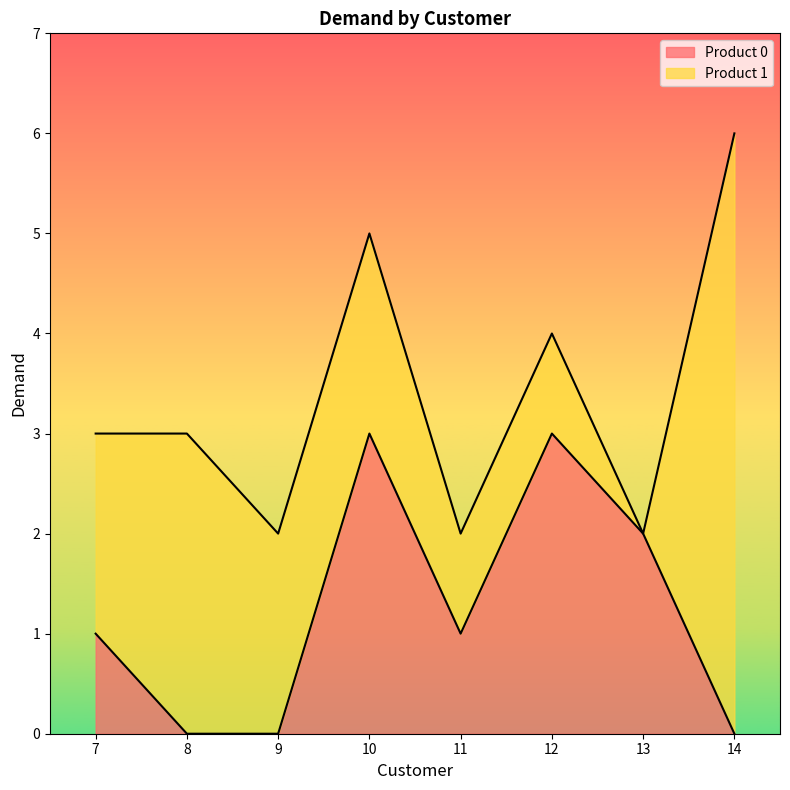

How many lines are shown in the chart?

2